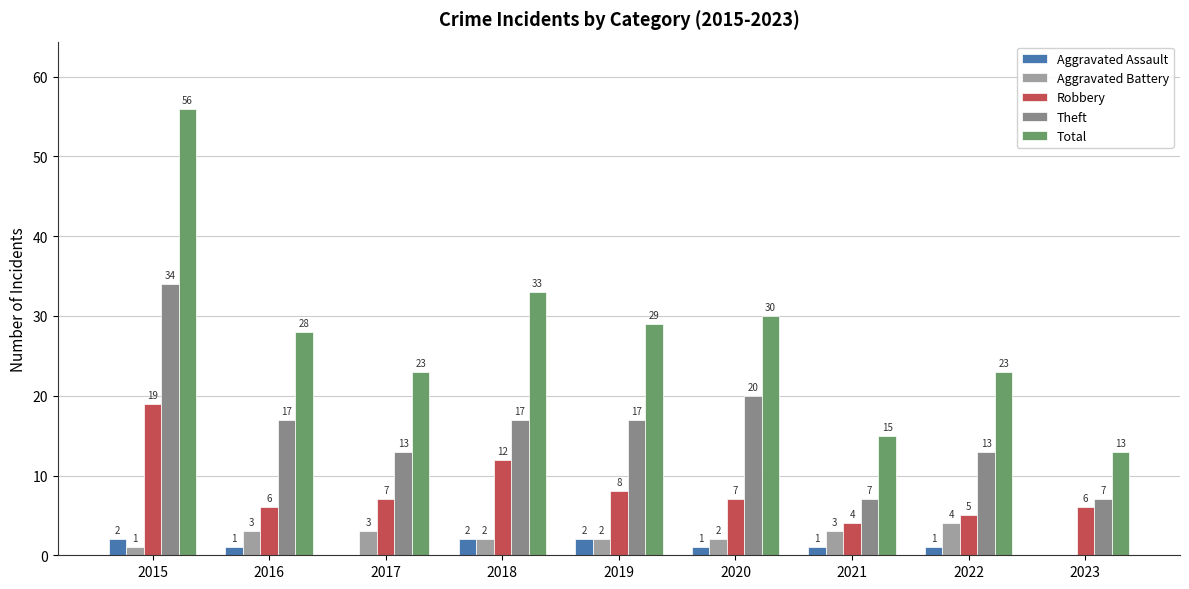

The Aggravated Battery series shows 1 at 2015. True or false?

True